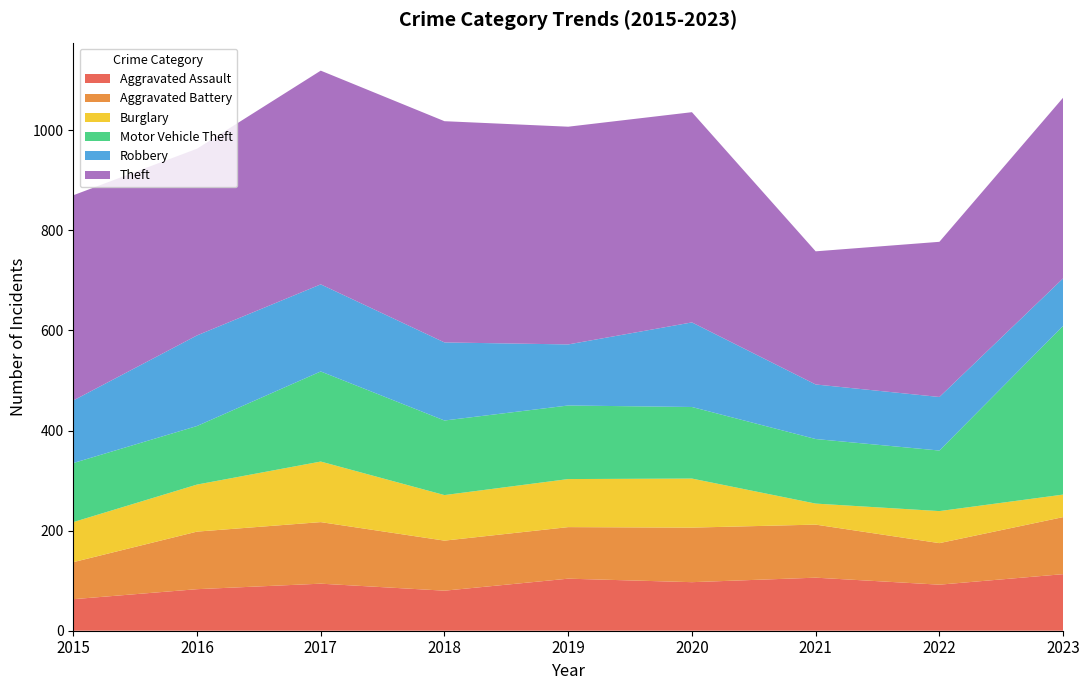

Reading left to right, list all the values displayed in this chart.

Aggravated Assault: 63	83	94	80	104	97	106	92	113
Aggravated Battery: 74	115	123	100	103	109	106	83	114
Burglary: 80	94	121	91	96	98	42	64	45
Motor Vehicle Theft: 118	117	180	149	147	143	129	121	337
Robbery: 125	181	174	156	122	169	109	107	95
Theft: 410	373	427	442	435	420	266	310	361